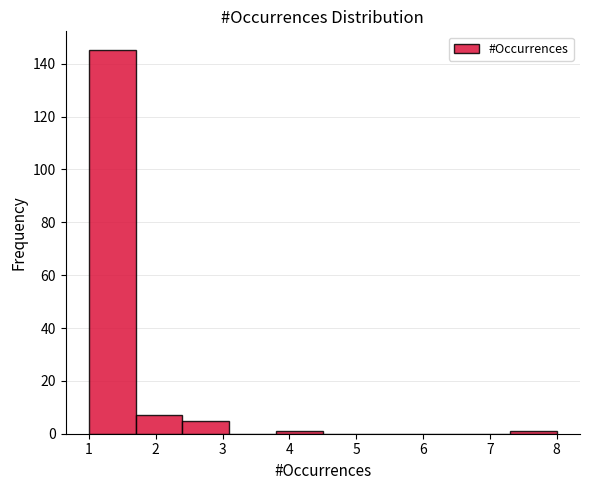

Reading left to right, list every bar in this chart as the range it spans on the x-axis followed by its height. The values are not printed on the chart, so give them approximately, as read against the axis.

1.0 to 1.7: 146
1.7 to 2.4: 8
2.4 to 3.1: 6
3.1 to 3.8: 0
3.8 to 4.5: under 2
4.5 to 5.2: 0
5.2 to 5.9: 0
5.9 to 6.6: 0
6.6 to 7.3: 0
7.3 to 8.0: under 2